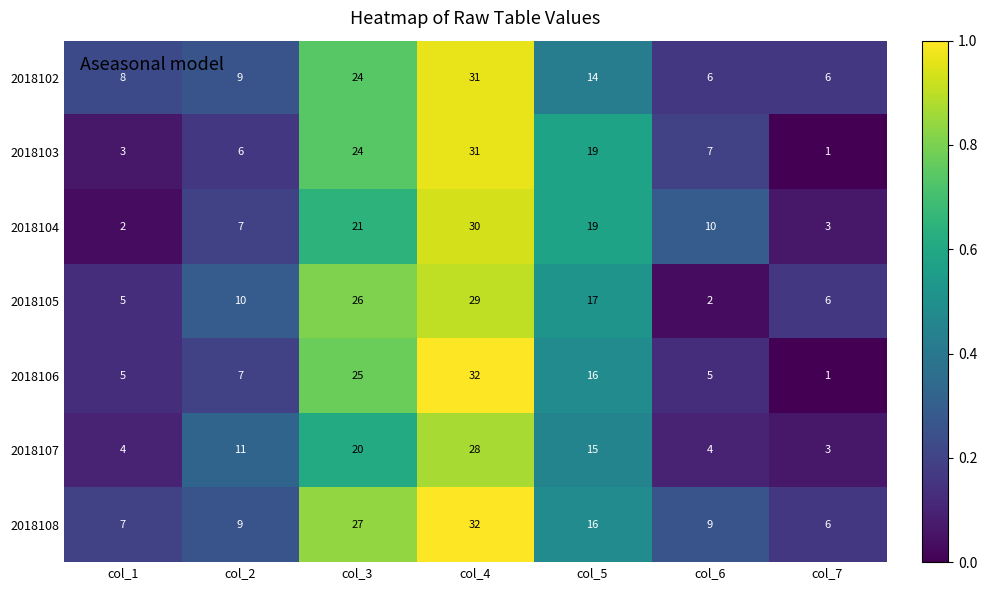

At which category is the sum across all series the highest?

col_4